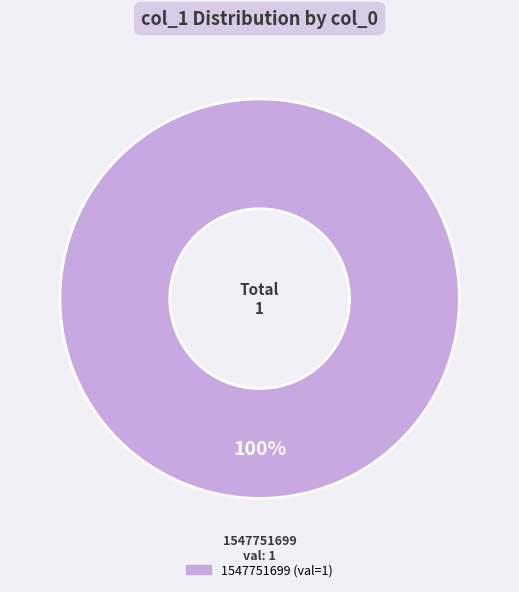

Does any single category account for the majority?

Yes